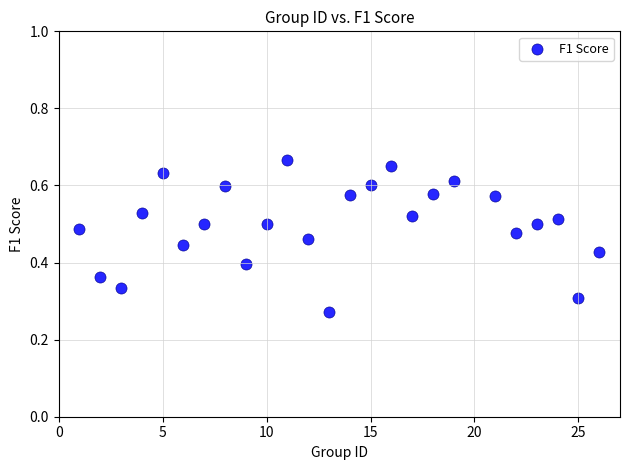

What is the range of X values (max minus min)?

25.0